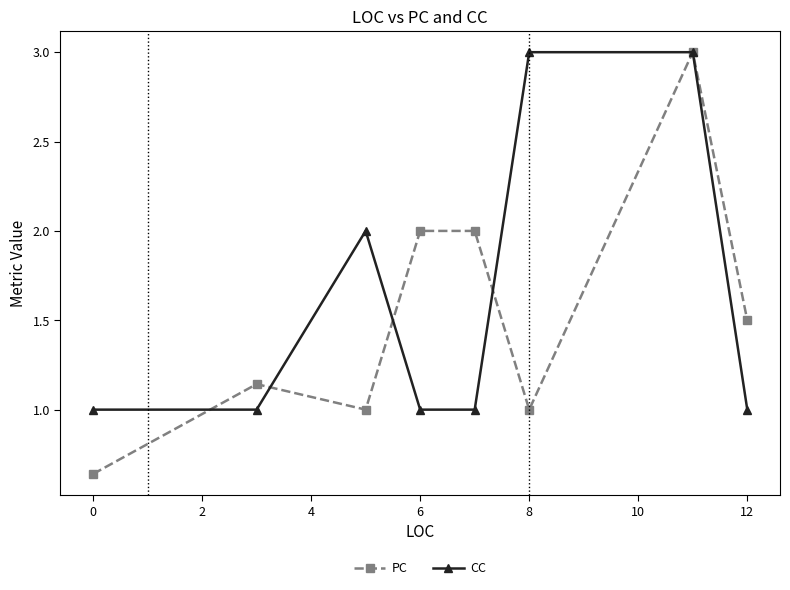

What is the greatest value displayed?

3.0